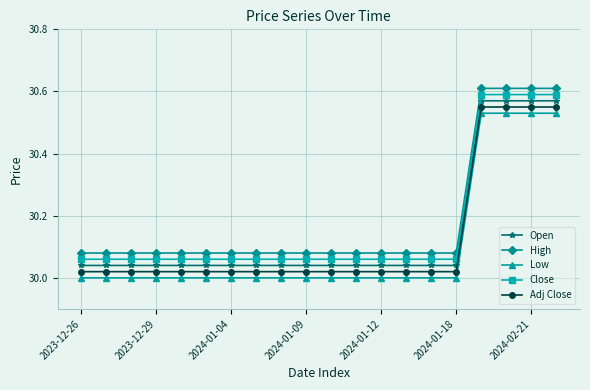

True or false: Close and Low cross at least once.

False